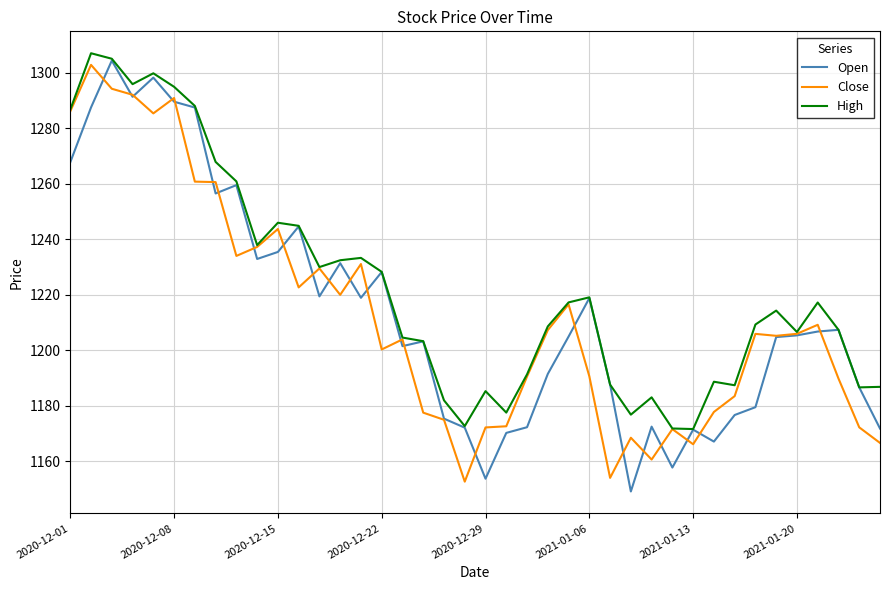

What is the maximum value shown in the chart?

1307.0